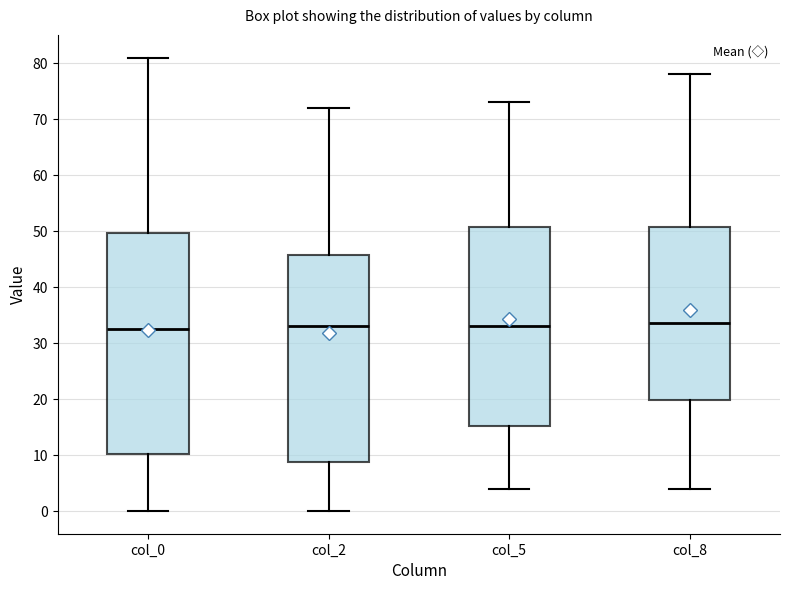

Which box is the tallest, from its lower edge to its upper edge?

col_0